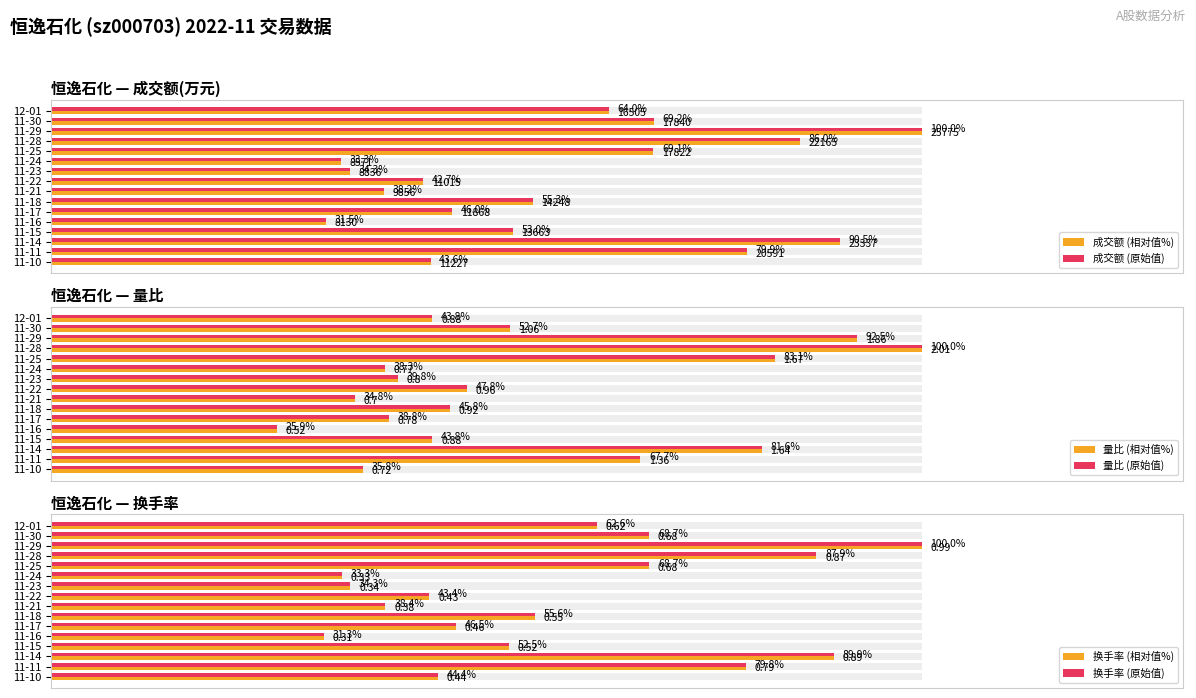

Which series has the widest spread of values?

量比 (相对值%)